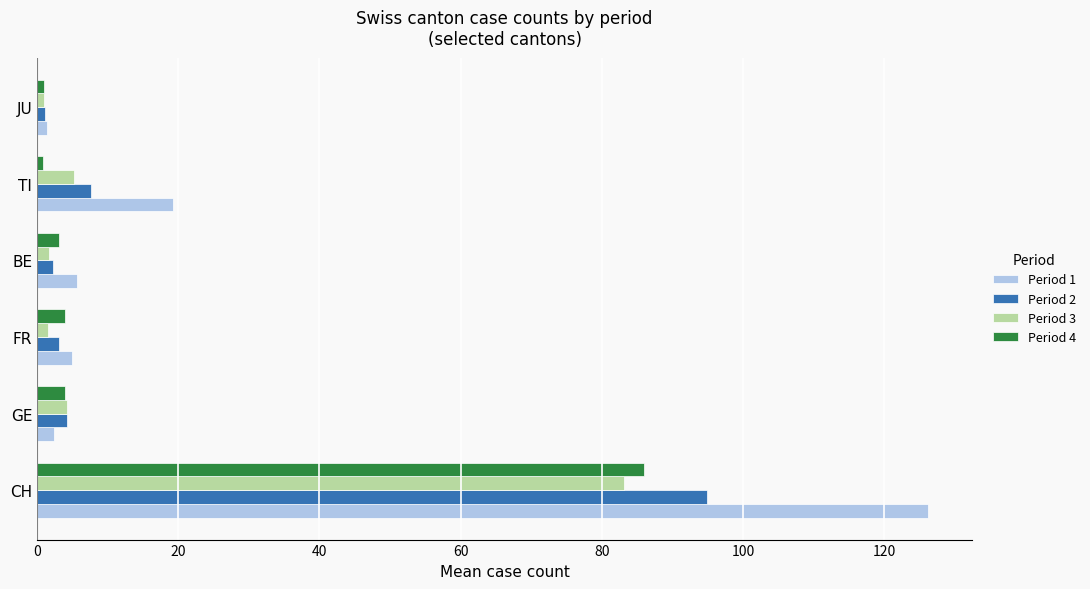

Is it true that Period 1 equals 46.6 at CH?

False